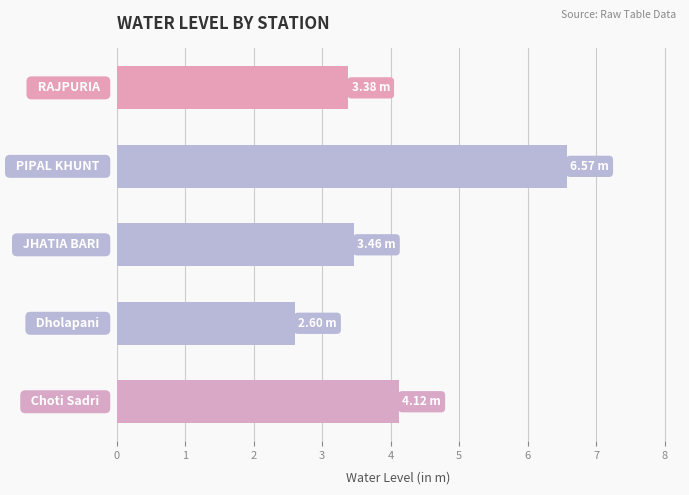

What is the greatest value displayed?

6.6